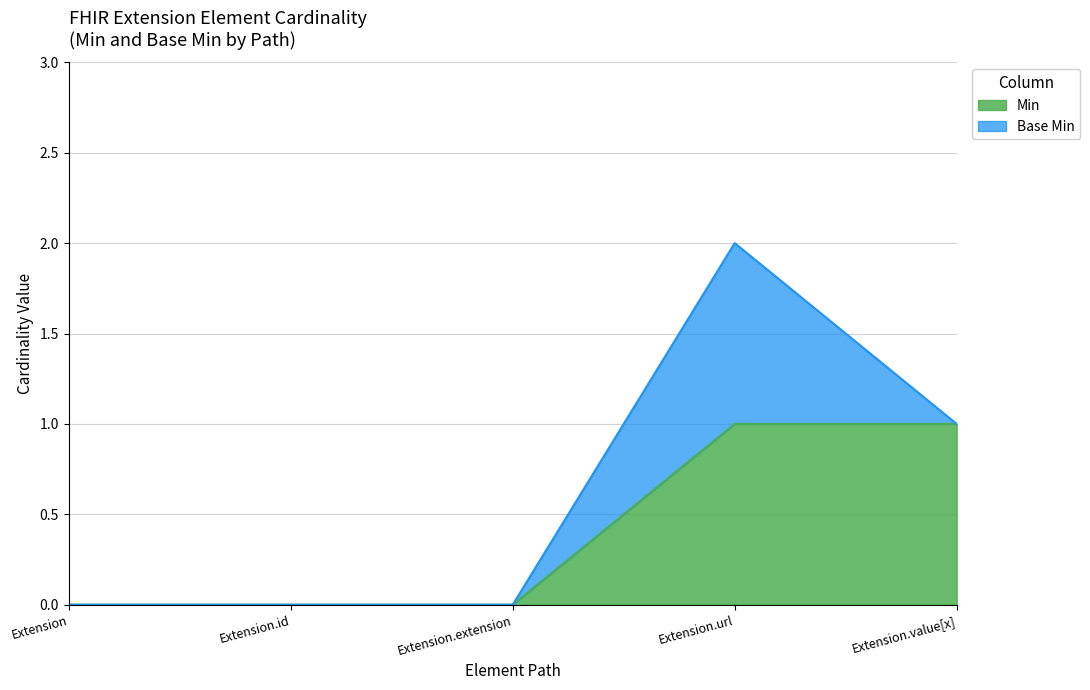

Between Extension and Extension.id, which is larger?

Extension